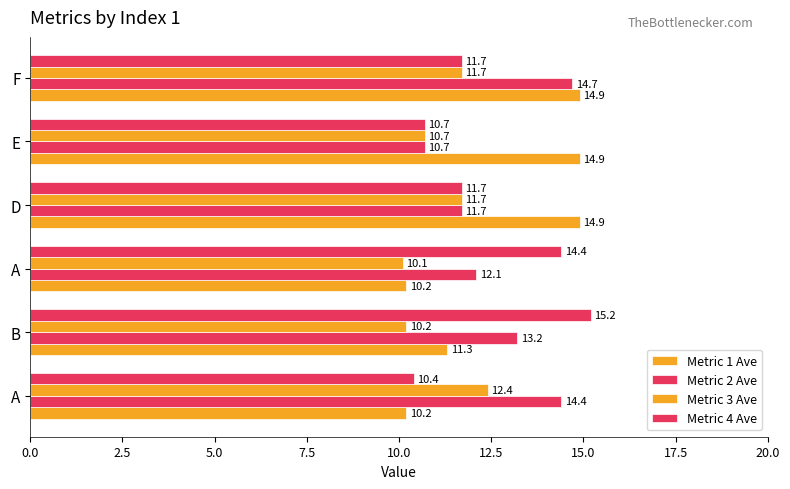

What is the difference between the second highest and second lowest values in the Metric 4 Ave series?

3.7